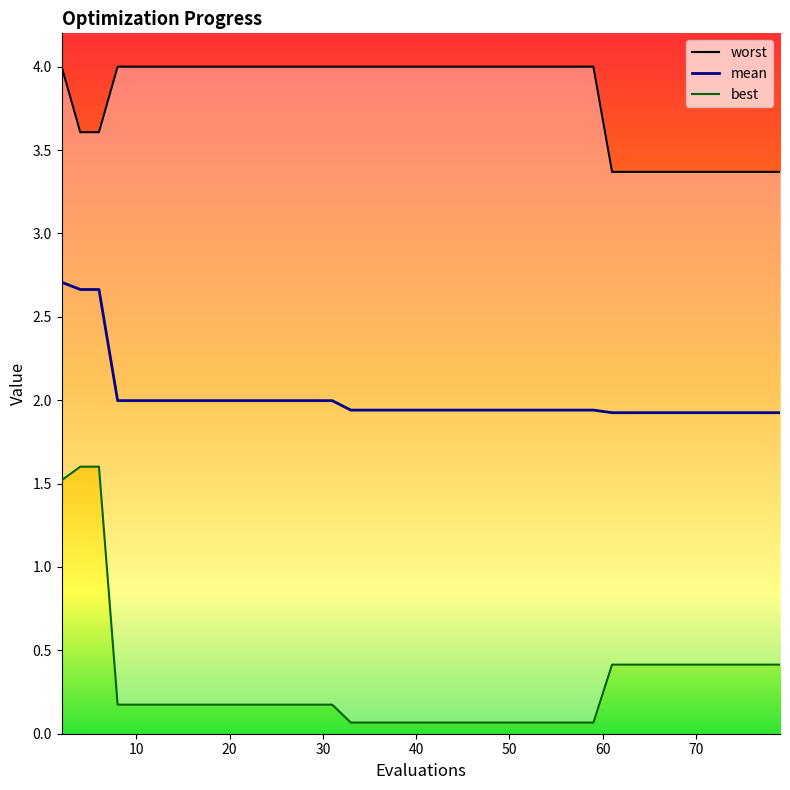

What is the lowest value of the mean series?

1.9